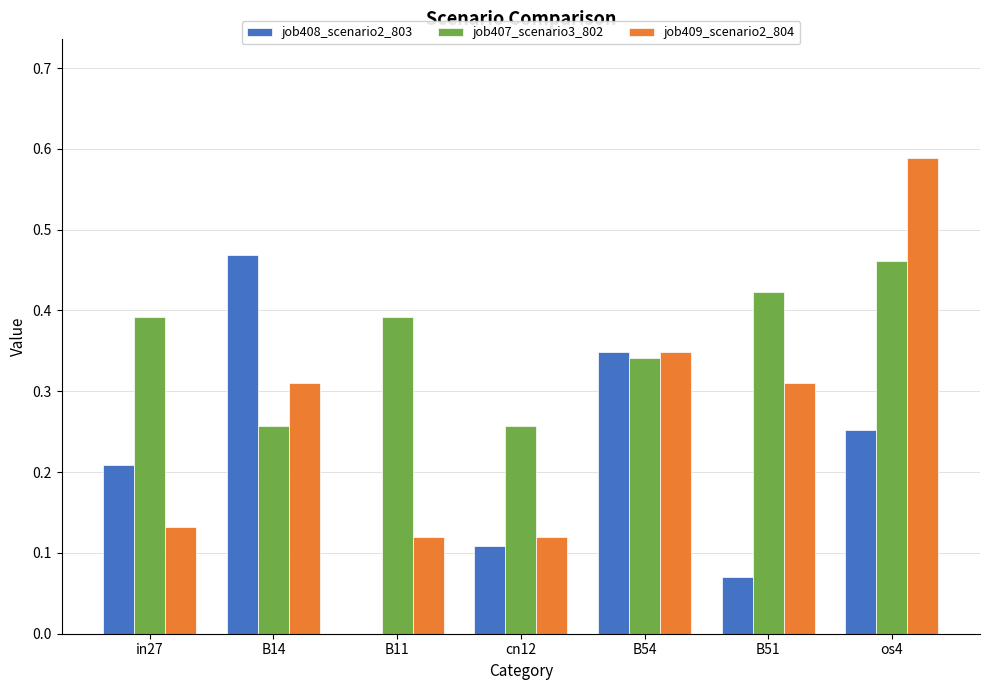

Which label corresponds to the largest value in the chart?

os4